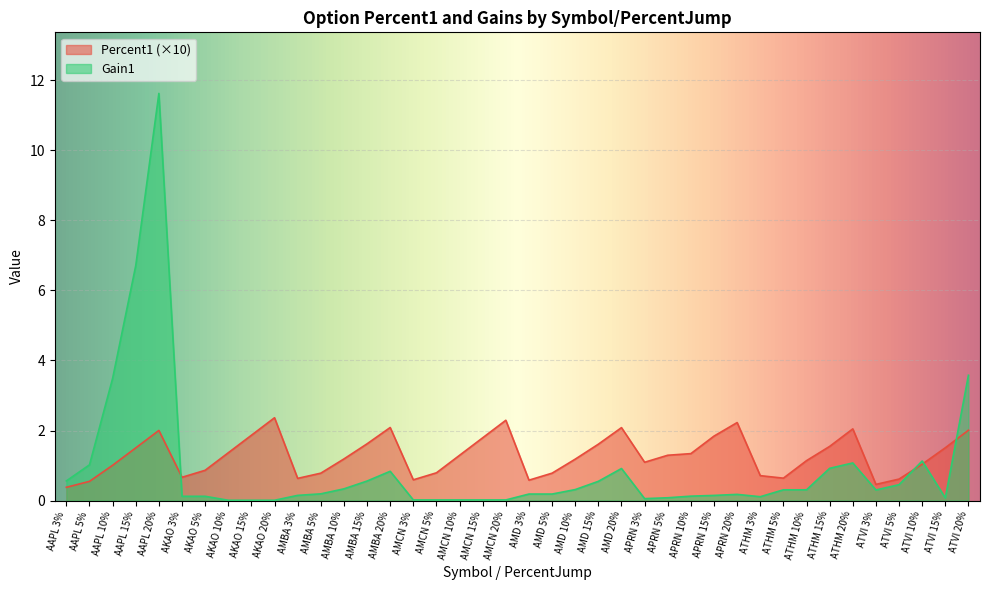

At which category does Percent1 reach its first local peak?

AAPL 20%